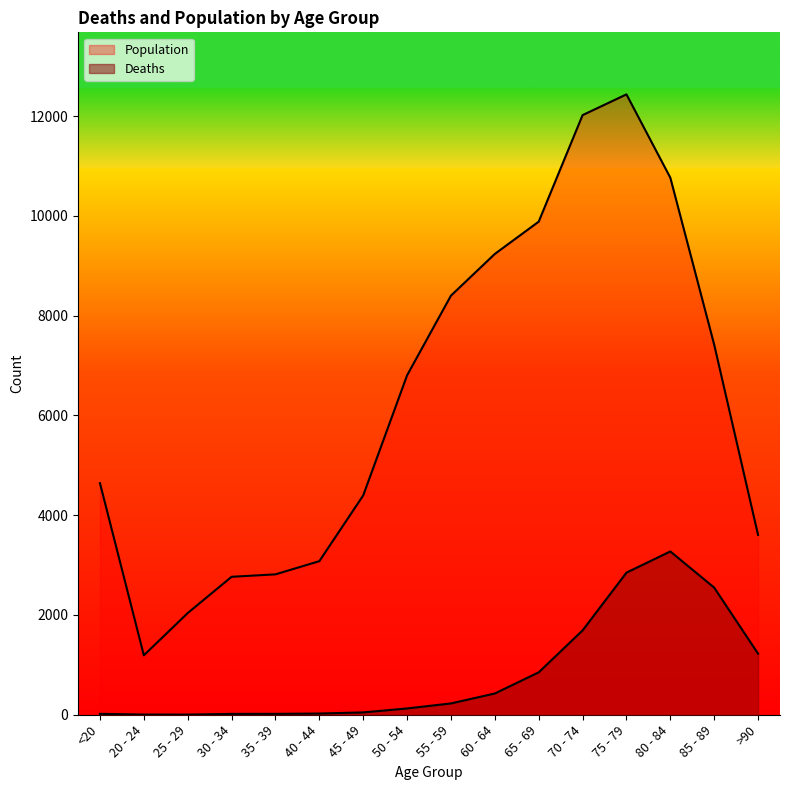

How many data points in Population are less than 6803?

8